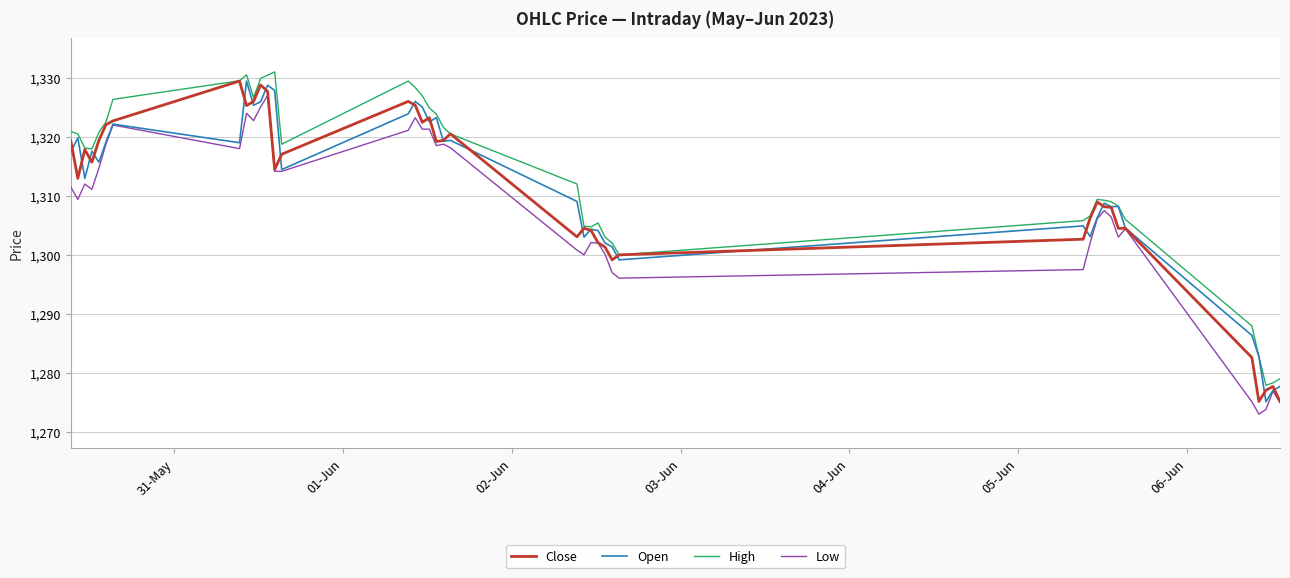

At how many categories does at least one series exceed 1289?

35